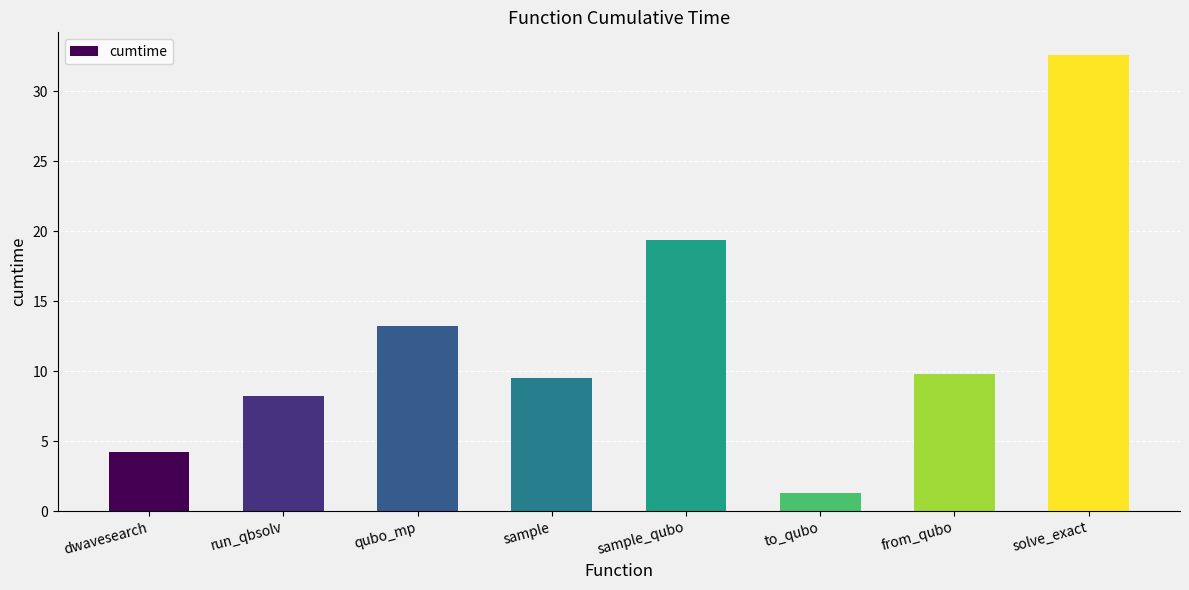

True or false: the data shows 1.3 at to_qubo.

True